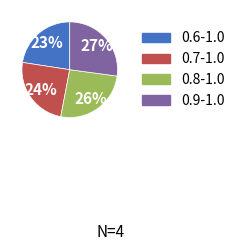

Is it true that 0.9-1.0 is 27% of the pie?

True